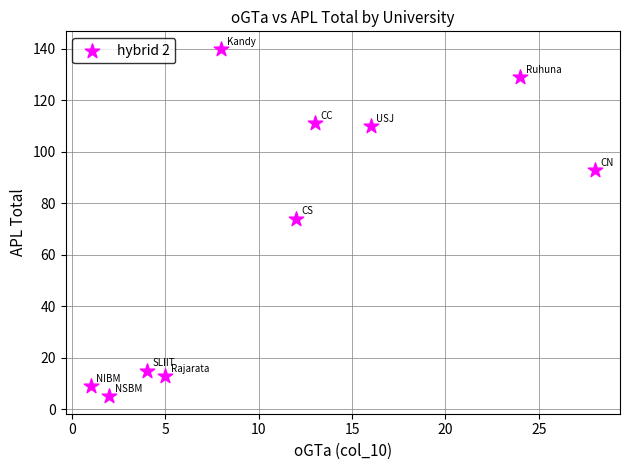

What is the average X value?

11